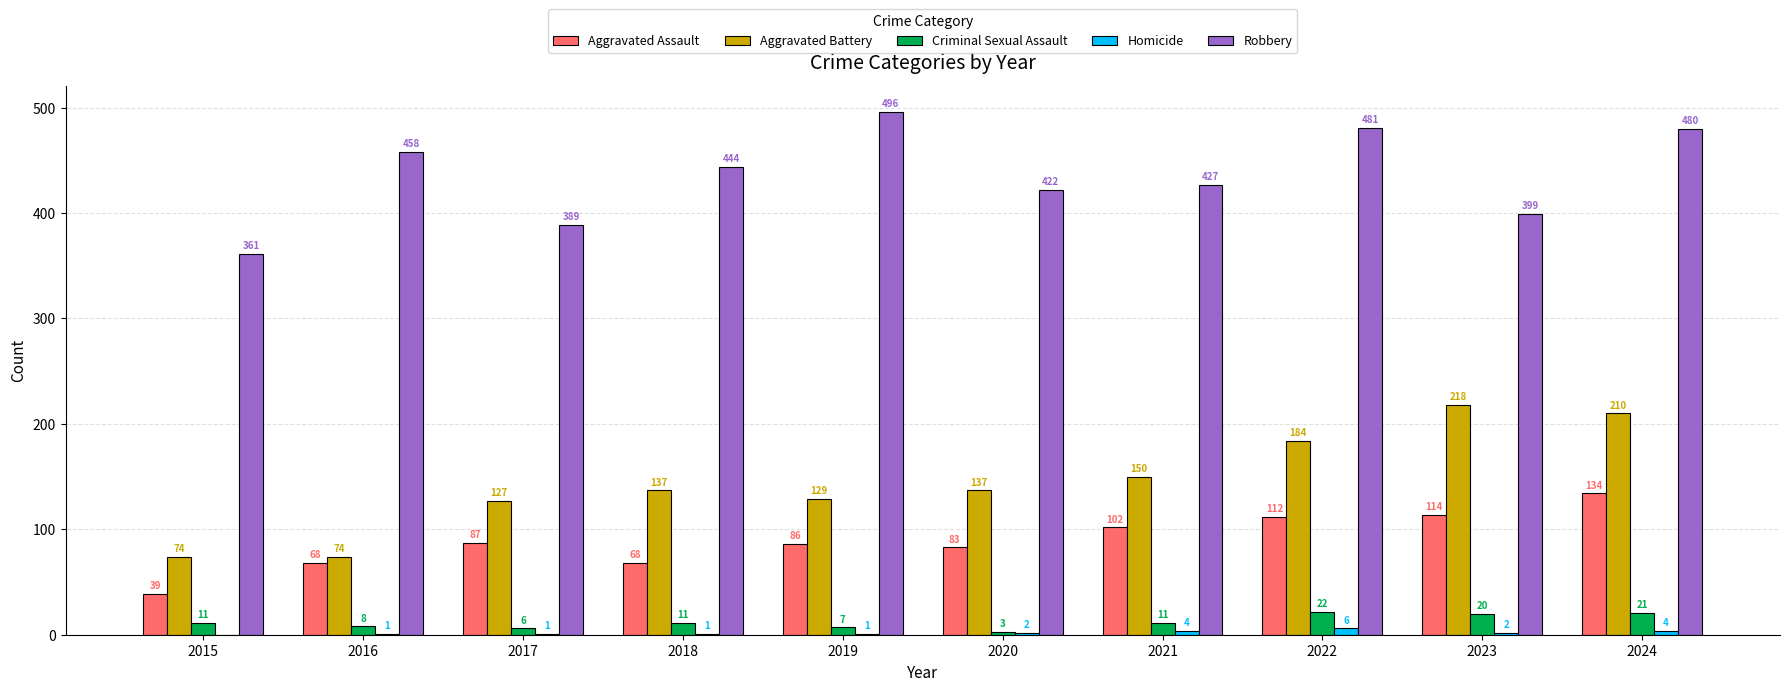

How many series are shown in this chart?

5